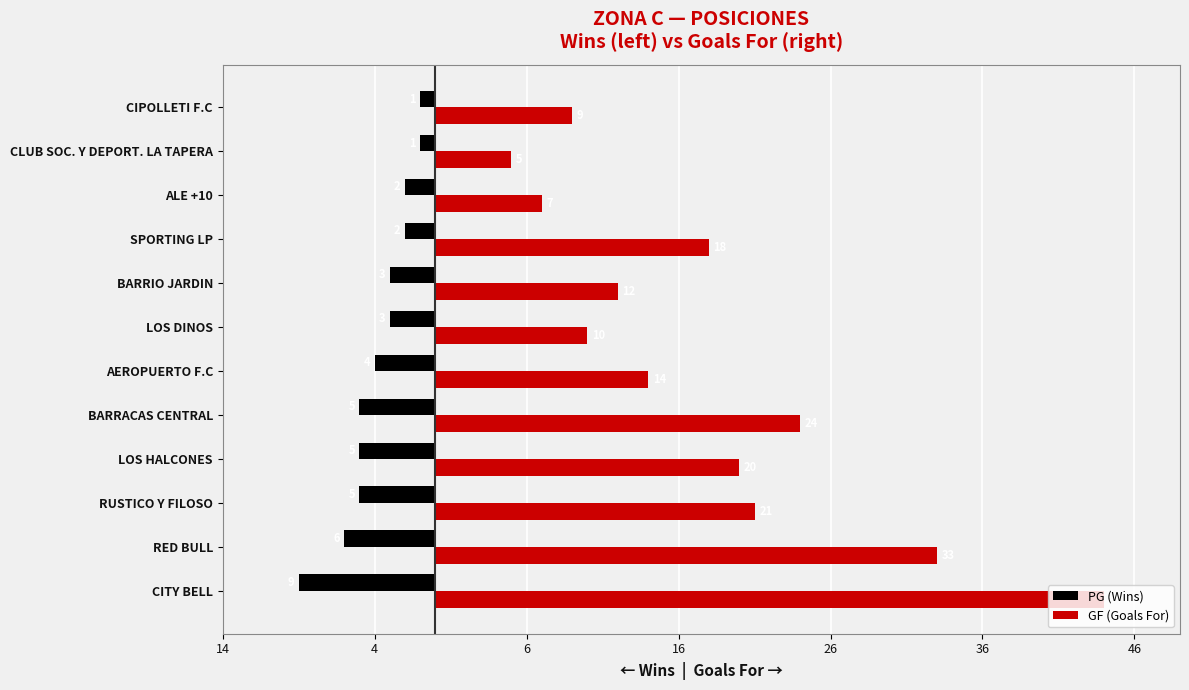

What are all the series names shown in the legend?

PG (Wins), GF (Goals For)